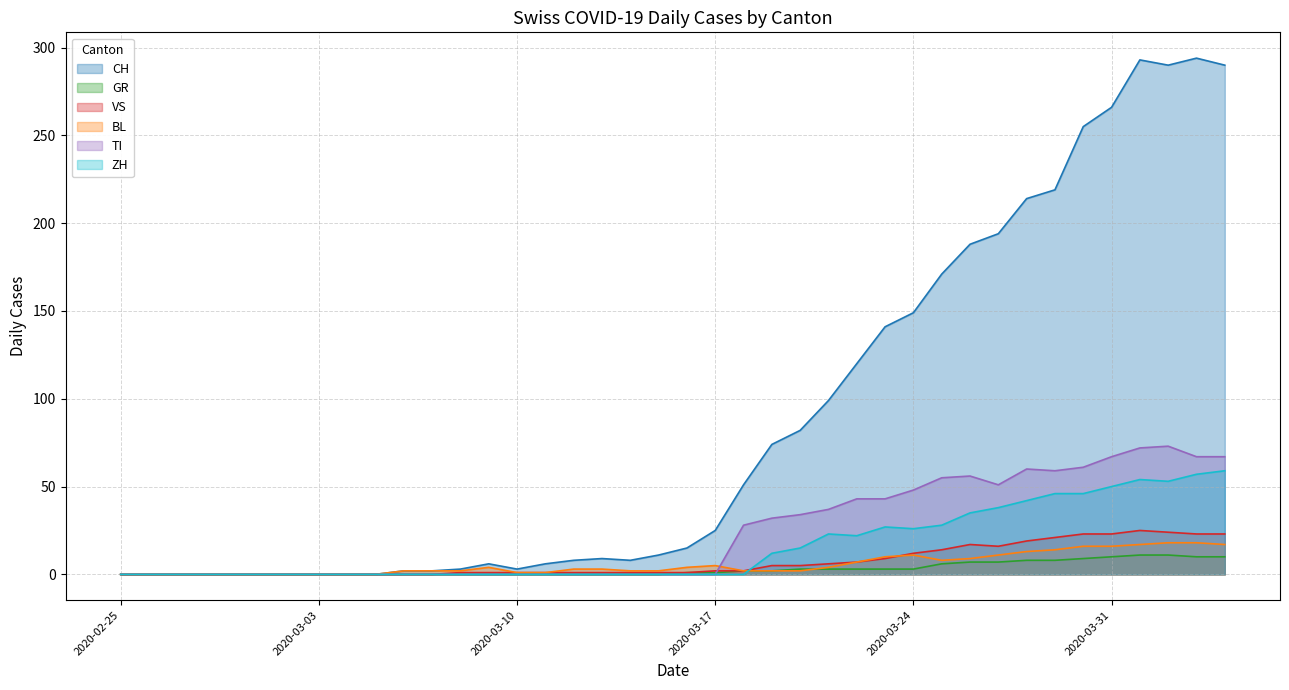

At which category does ZH reach its first local peak?

2020-03-21